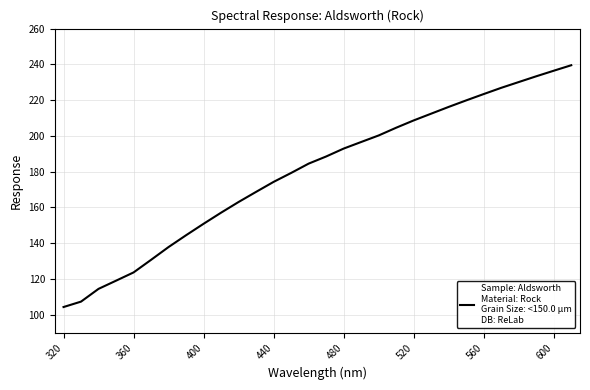

What is the maximum value shown in the chart?

239.5